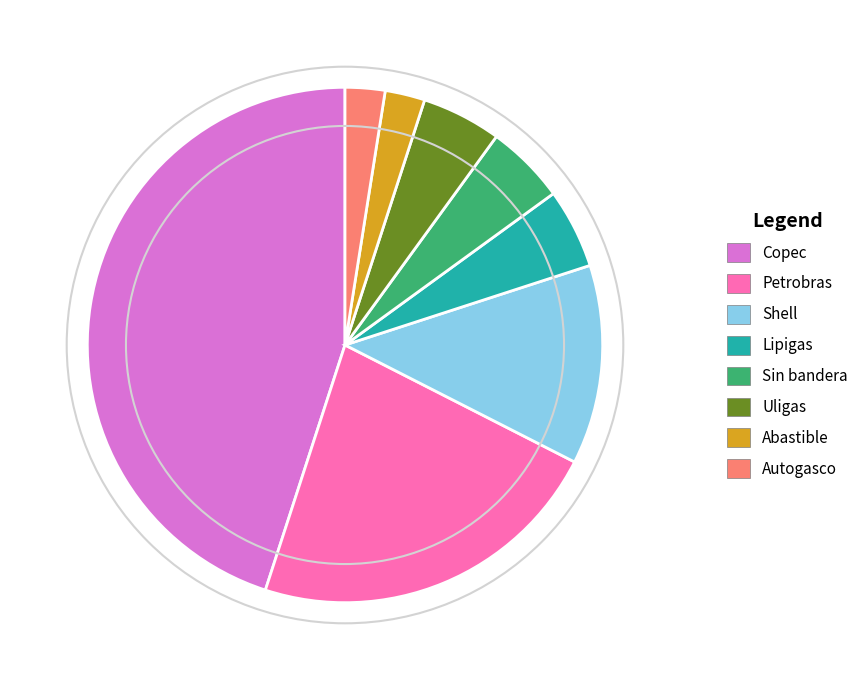

Between Sin bandera and Petrobras, which is larger?

Petrobras